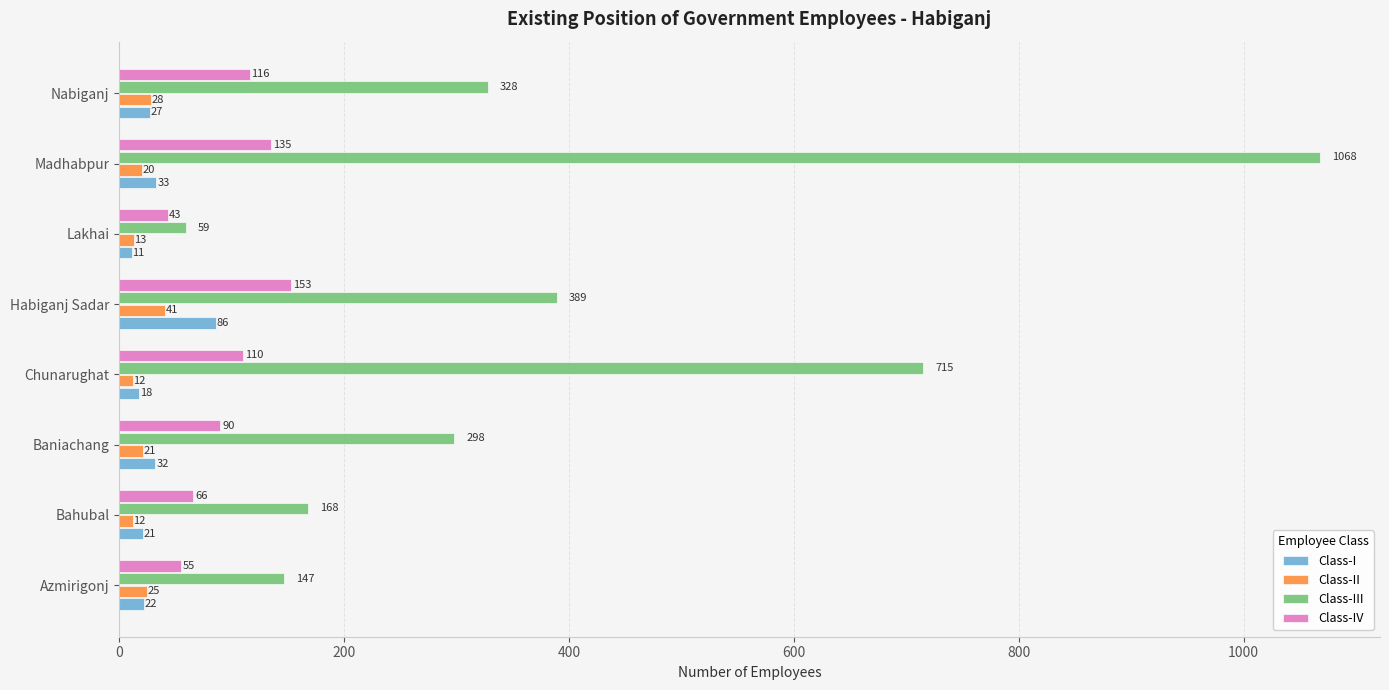

Is the value of Class-II at Habiganj Sadar greater than the value of Class-I at Baniachang?

Yes